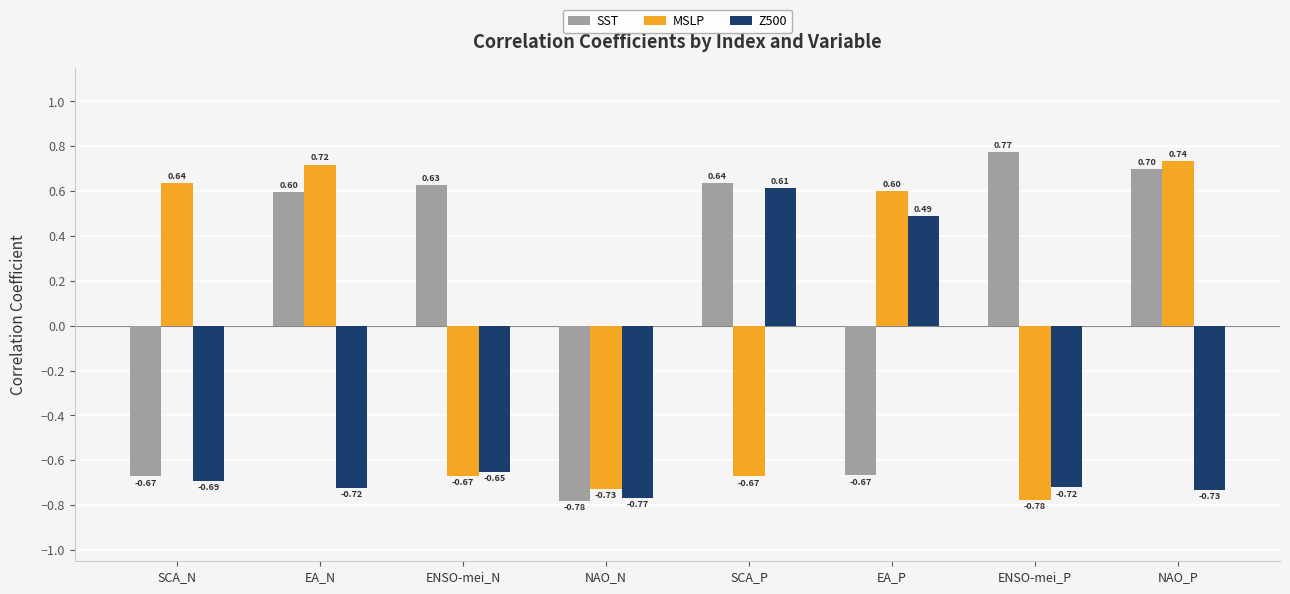

The SST series shows 0.6 at EA_N. True or false?

True